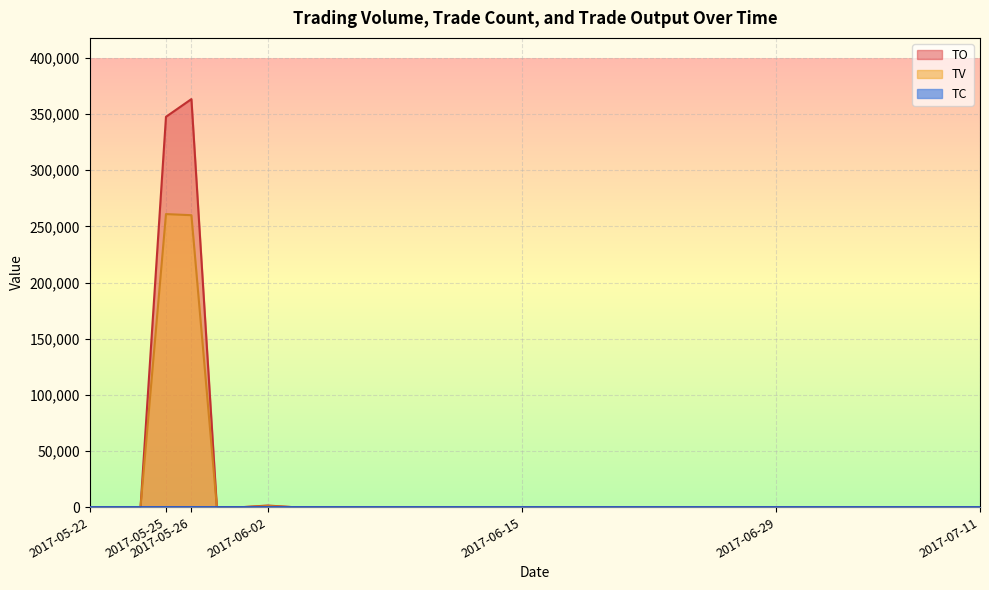

True or false: TV and TO intersect in this chart.

False